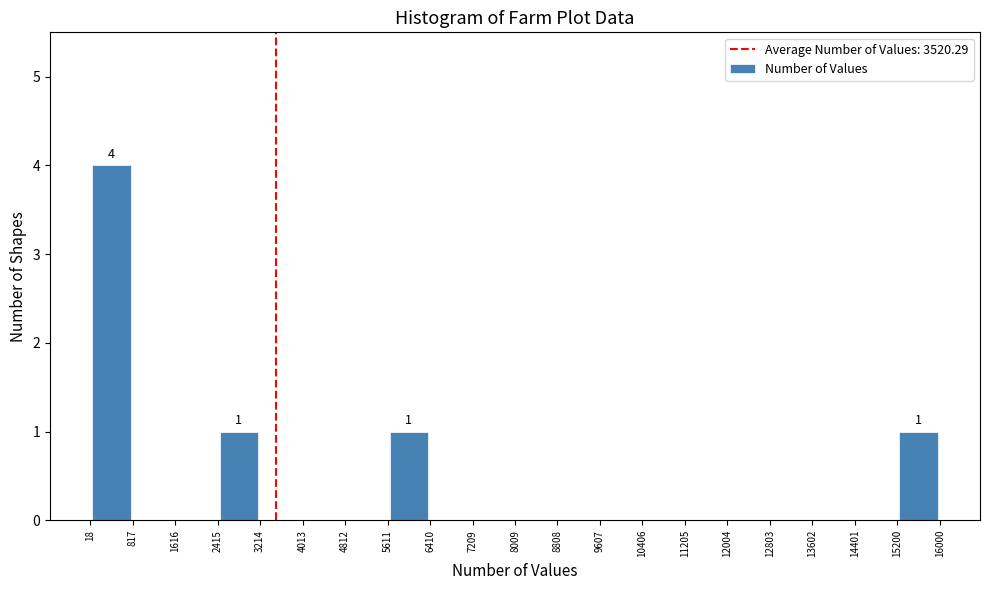

Which range on the x-axis has the tallest bar?

18 to 817